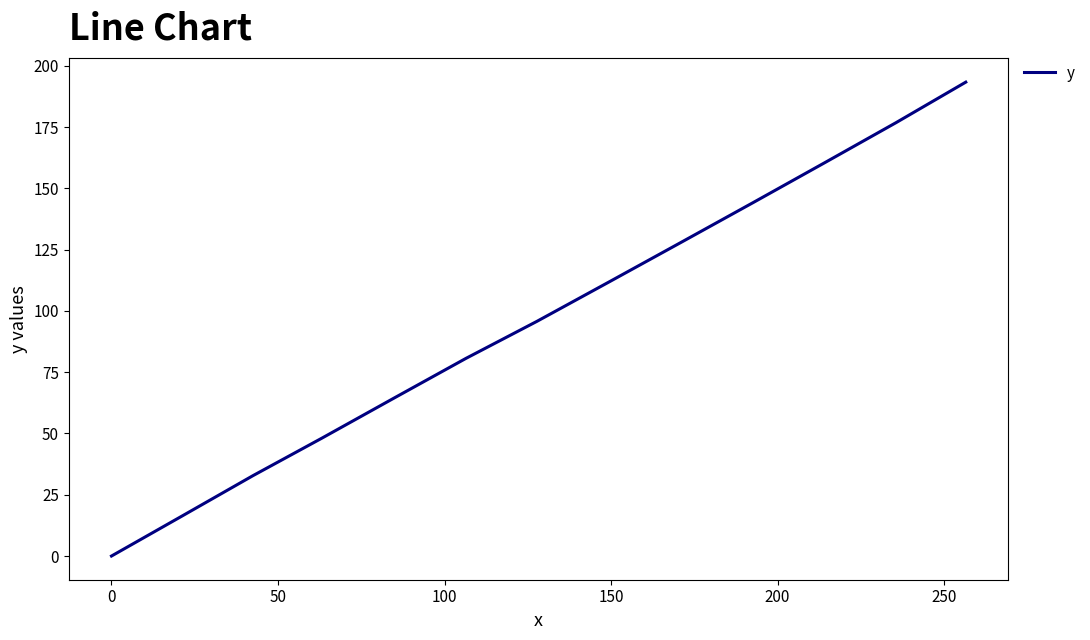

What is the difference between the maximum and minimum values?

193.3